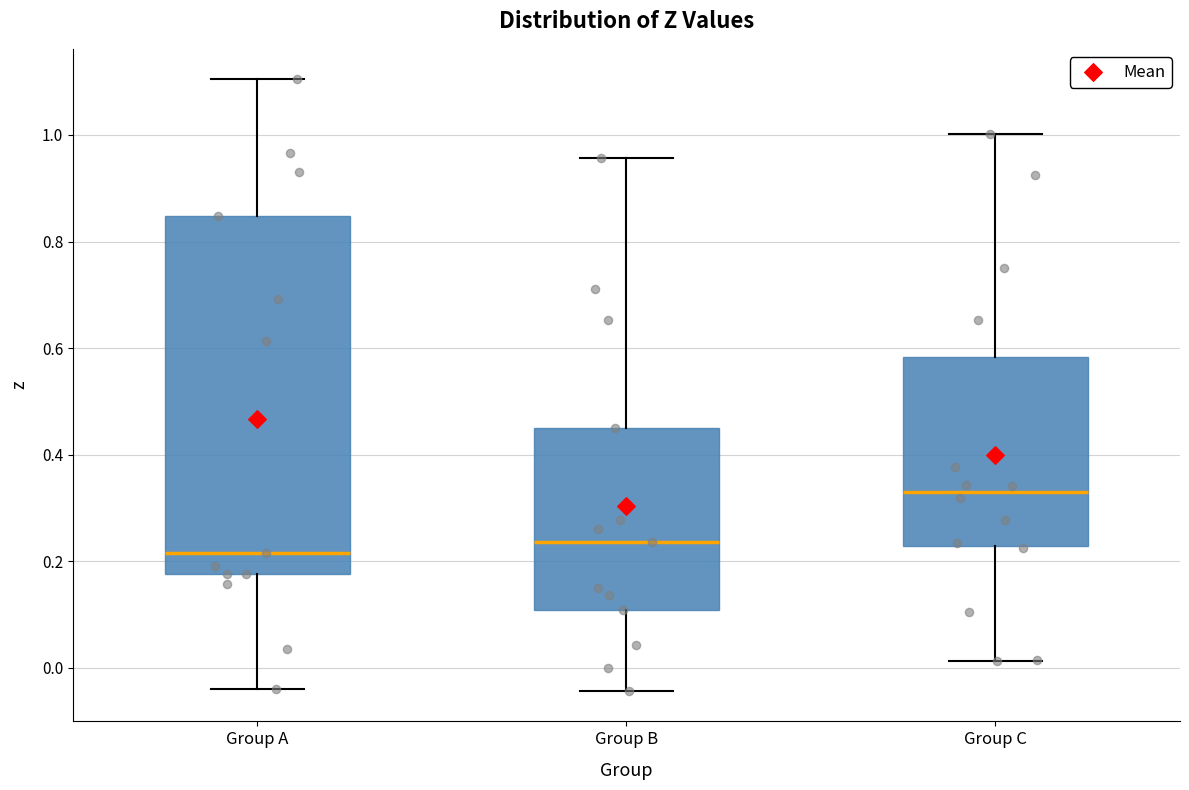

Where is the lower edge of the box for Group A on the y-axis? The values are not printed on the chart, so give them approximately, as read against the axis.

0.18